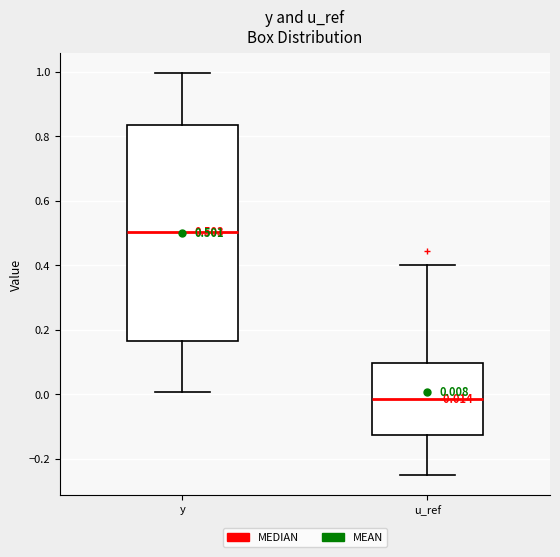

Which box's median line is the highest?

y